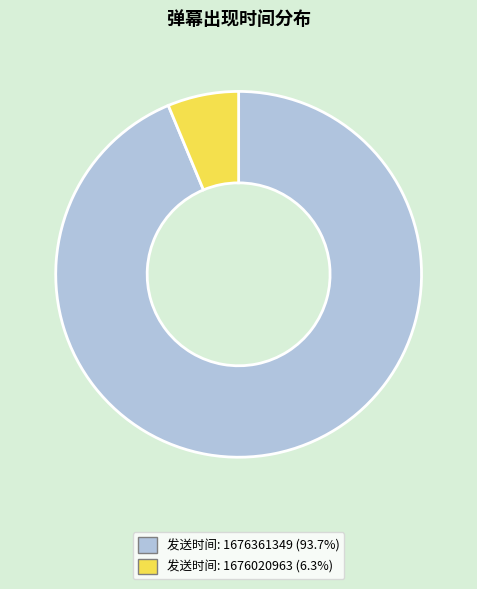

Does 发送时间: 1676020963 (6.3%) represent more than half of the total?

No